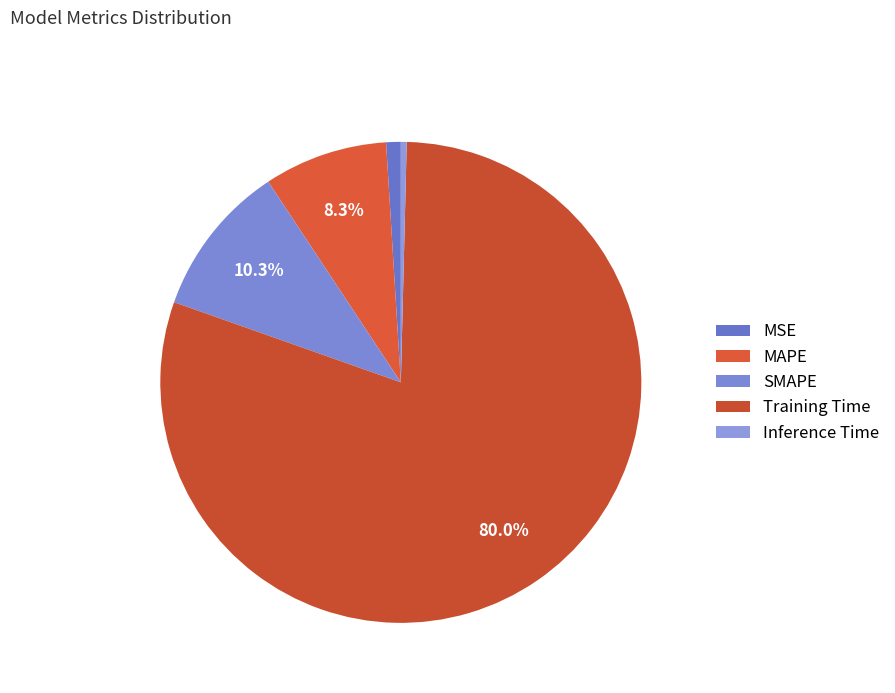

What is the change in value from MSE to Training Time?

+3.7